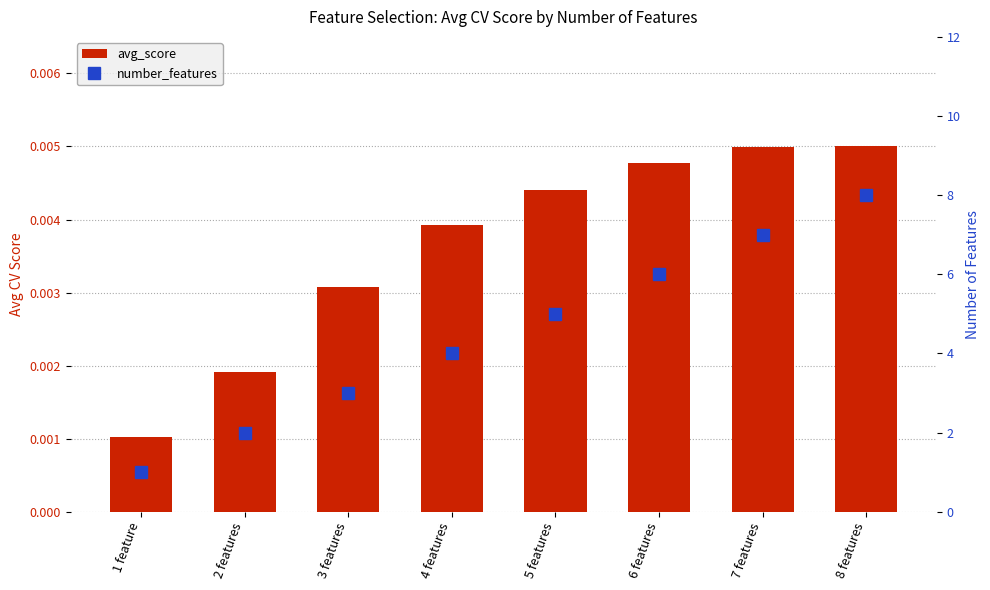

What is the difference between the maximum and minimum values in the number_features series?

7.0